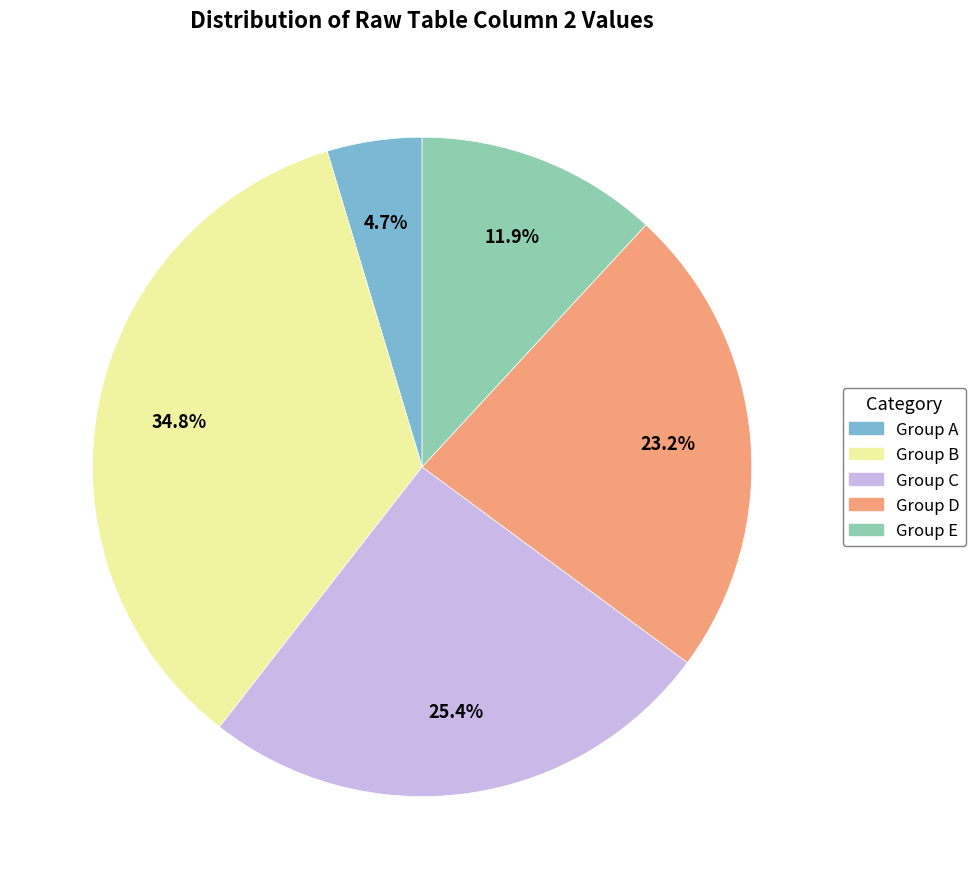

Is there any slice that represents more than half of the pie?

No